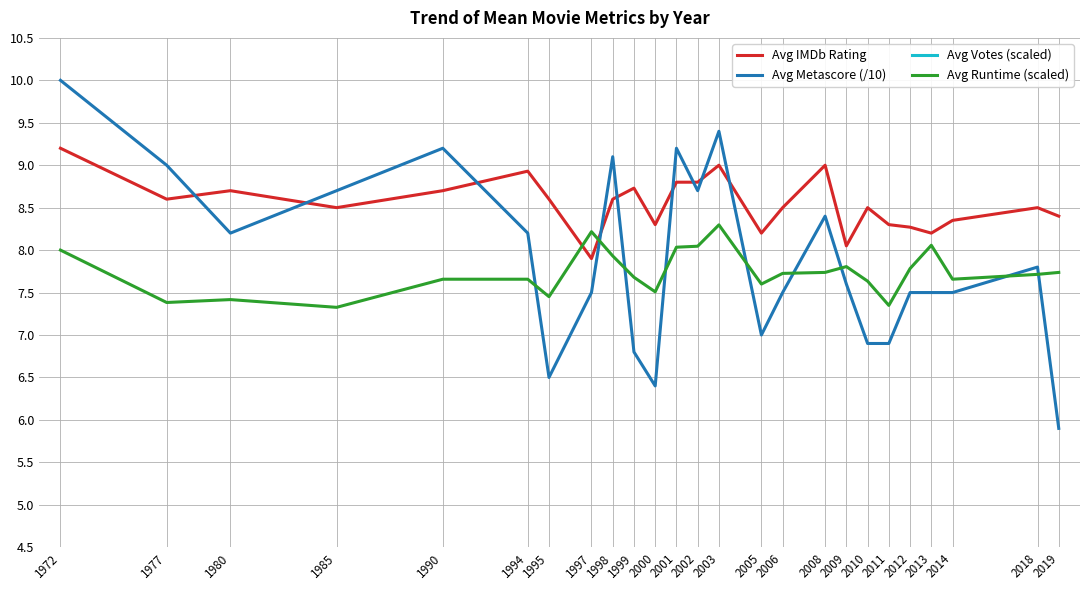

Where is the first local minimum for Avg Votes (scaled)?

1990